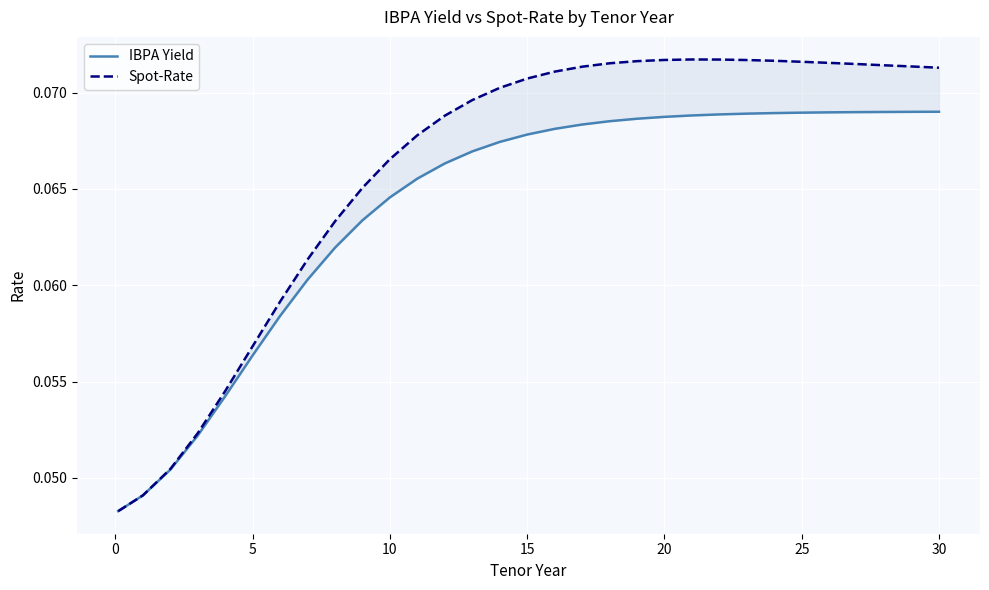

What are all the series names shown in the legend?

IBPA Yield, Spot-Rate